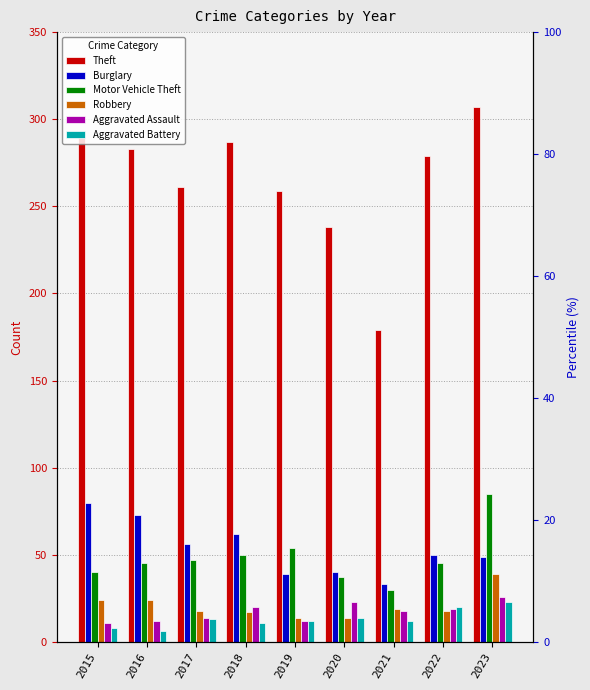

Which has a higher value, 2021 or 2015?

2015